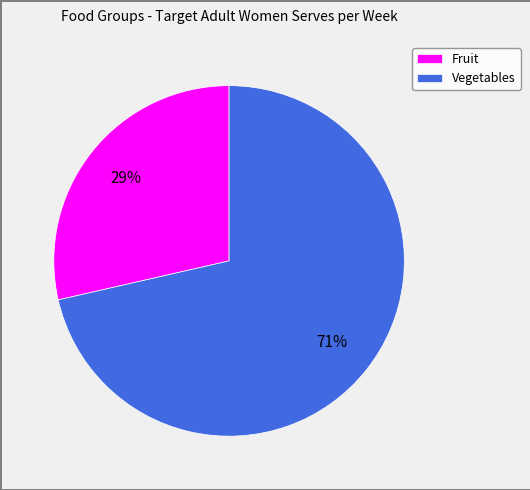

Is there any slice that represents more than half of the pie?

Yes